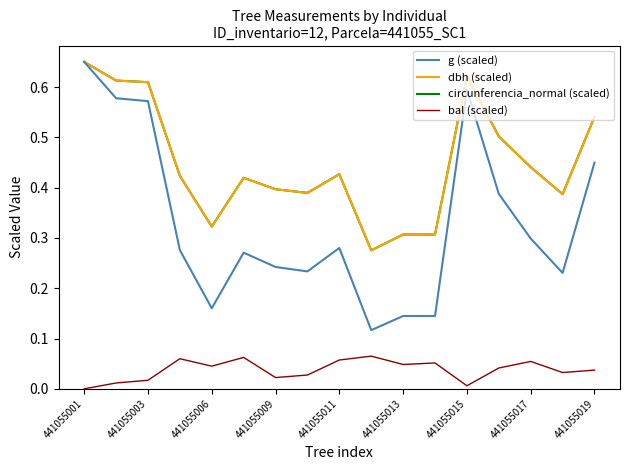

True or false: dbh (scaled) and bal (scaled) intersect in this chart.

False